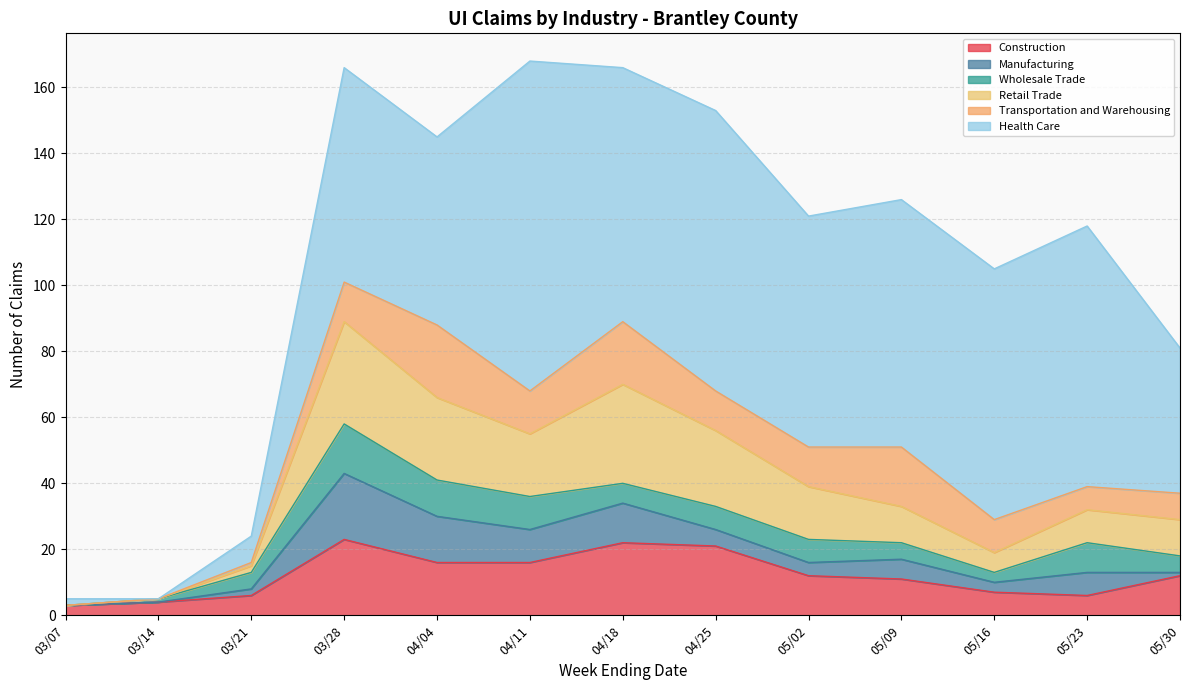

At which category does Transportation and Warehousing reach its first local peak?

04/04